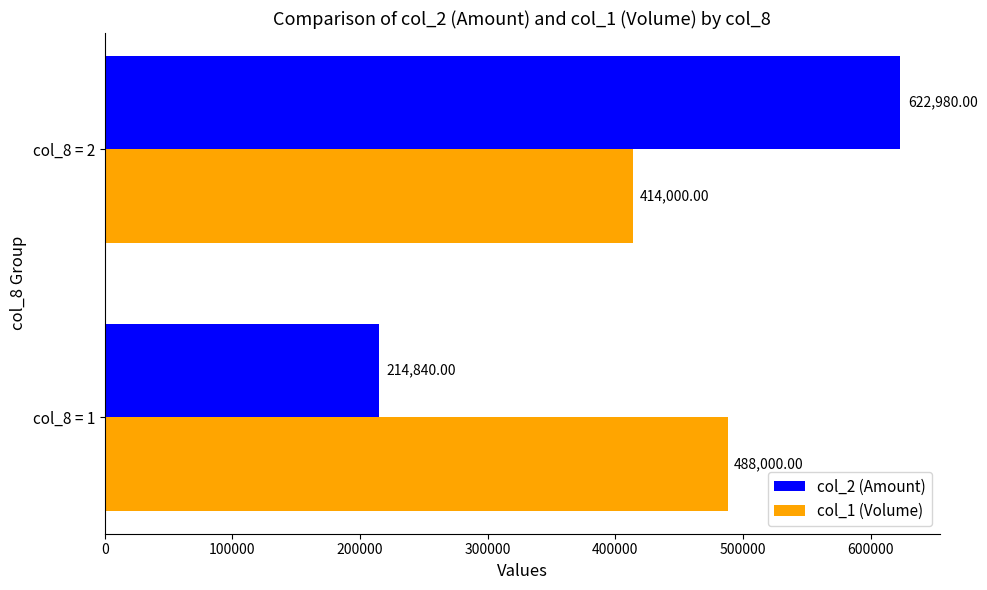

At which category is the sum across all series the highest?

col_8 = 2